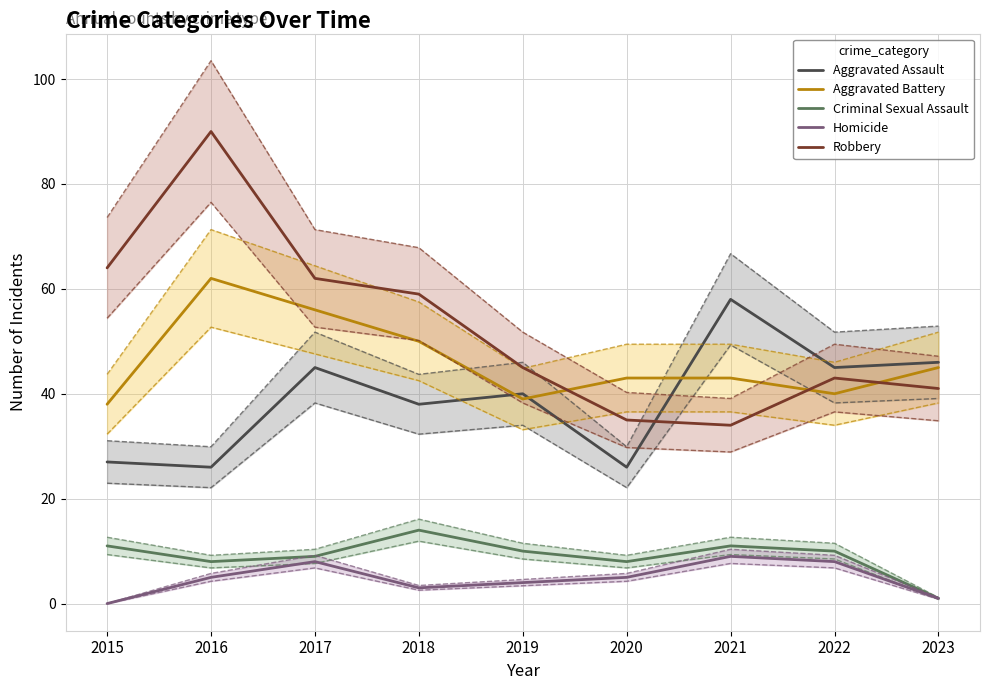

How many data points does each series have?

9